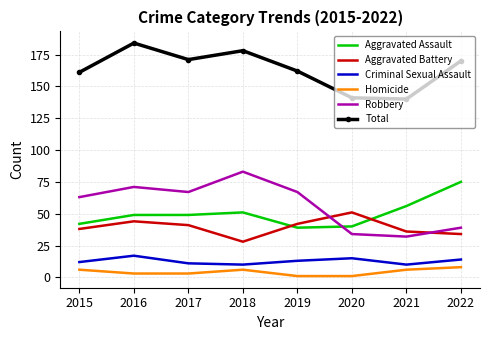

Is it true that Robbery equals 11 at 2021?

False